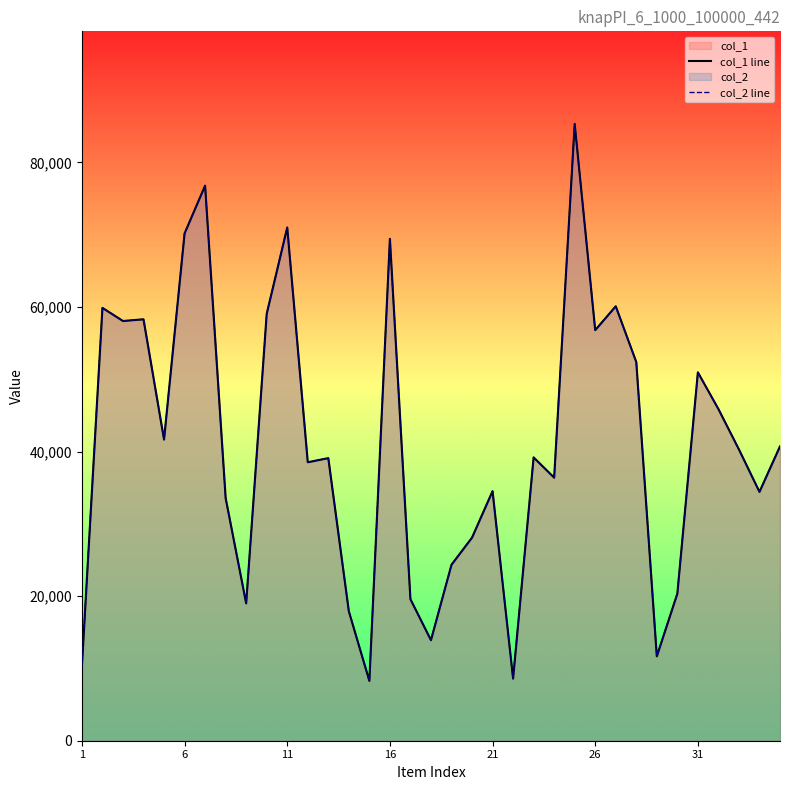

True or false: col_2 line and col_1 line cross at least once.

False